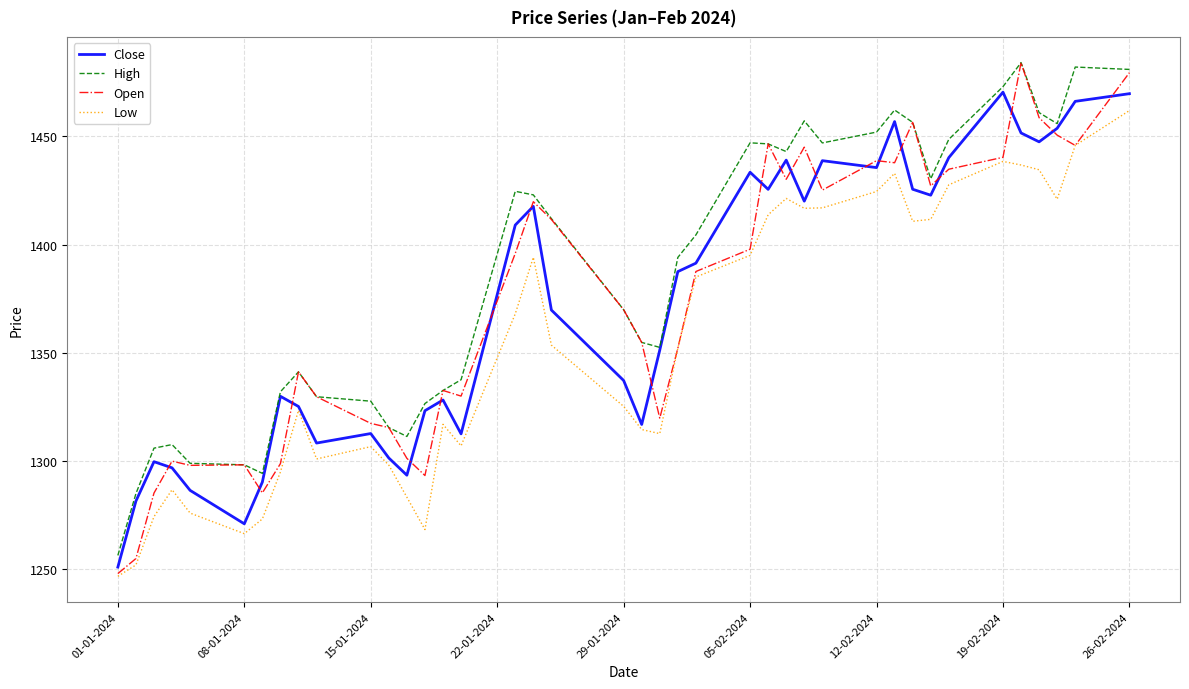

Which series has the largest total across all categories?

High